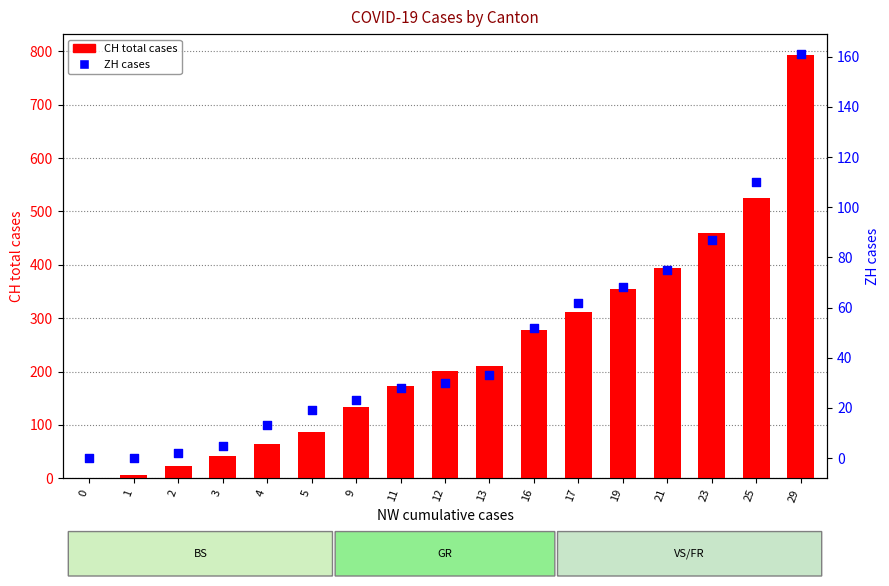

Which series contains the highest Y value?

CH total cases